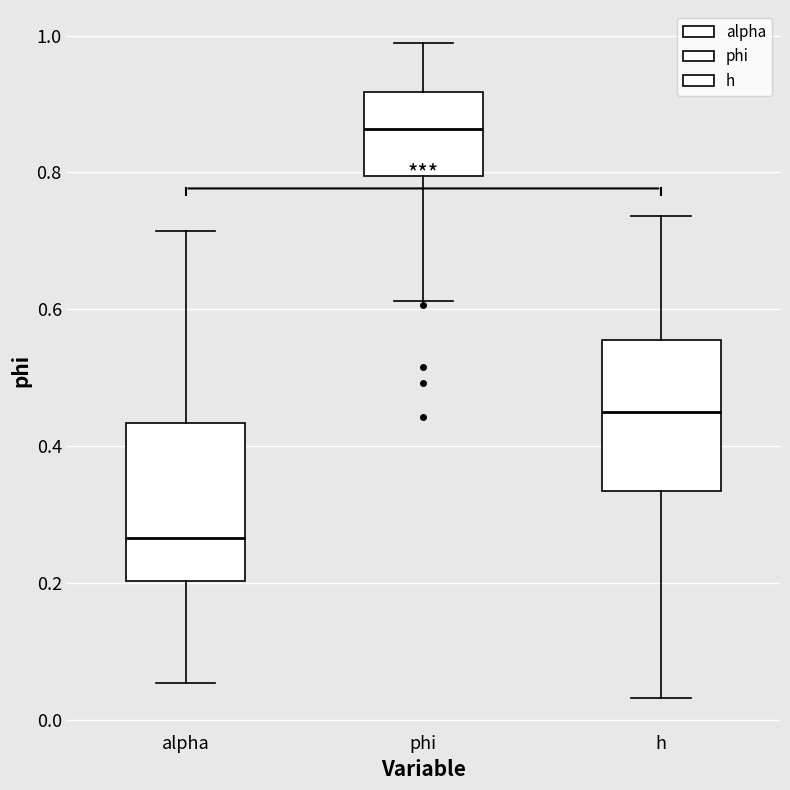

Where does the lower whisker of the box for alpha end on the y-axis? The values are not printed on the chart, so give them approximately, as read against the axis.

0.06